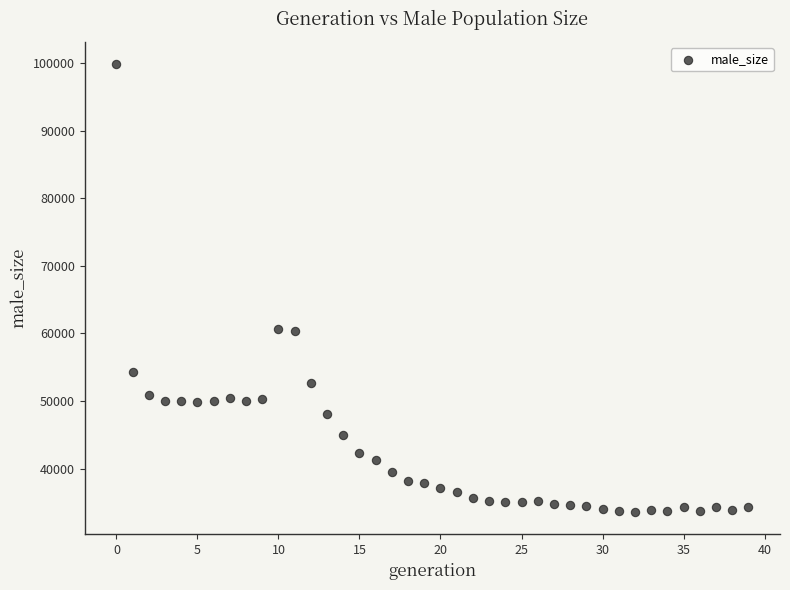

What is the range of Y values (max minus min)?

66282